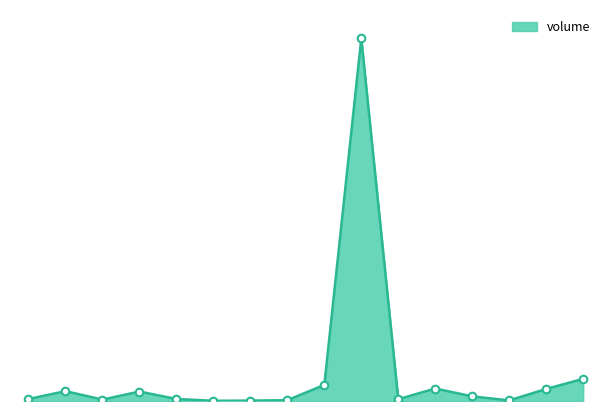

Does the chart have visible grid lines?

No